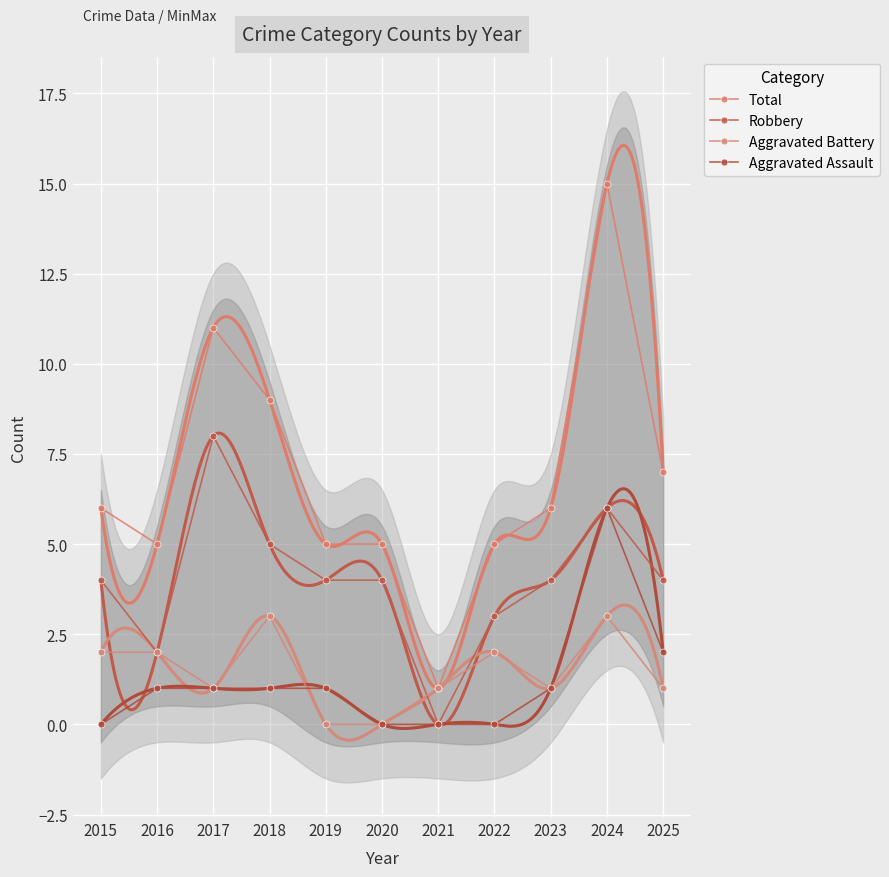

What is the sum of all Aggravated Battery values?

16